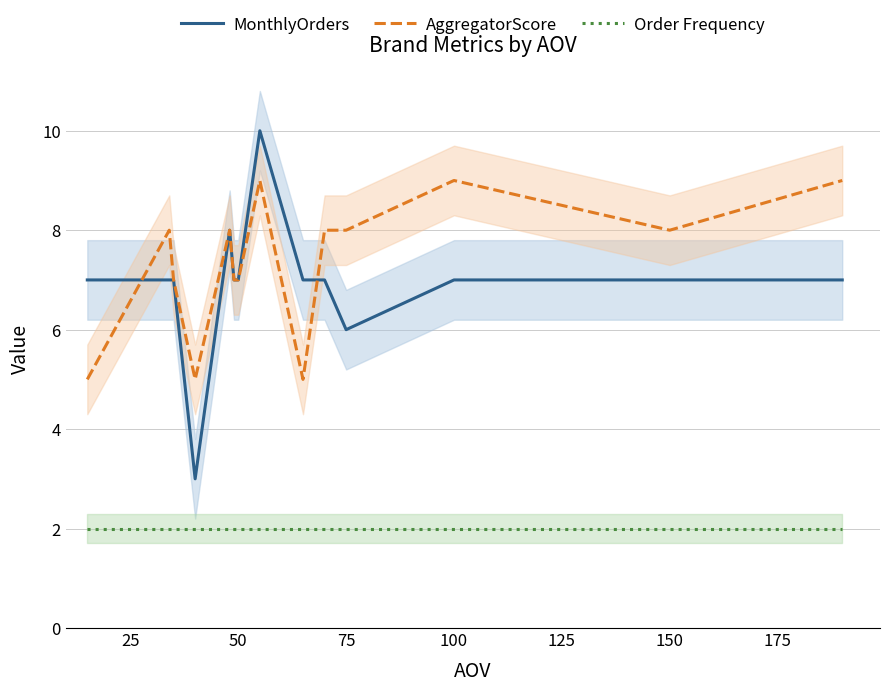

True or false: Order Frequency has a value of 2 at 150.

True